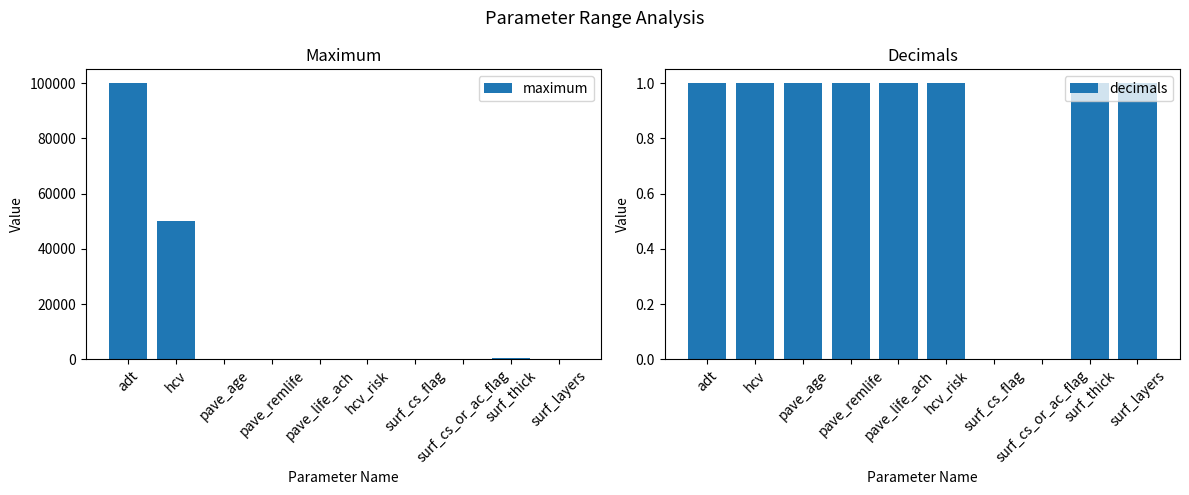

At which label is decimals closest to 0?

surf_cs_flag